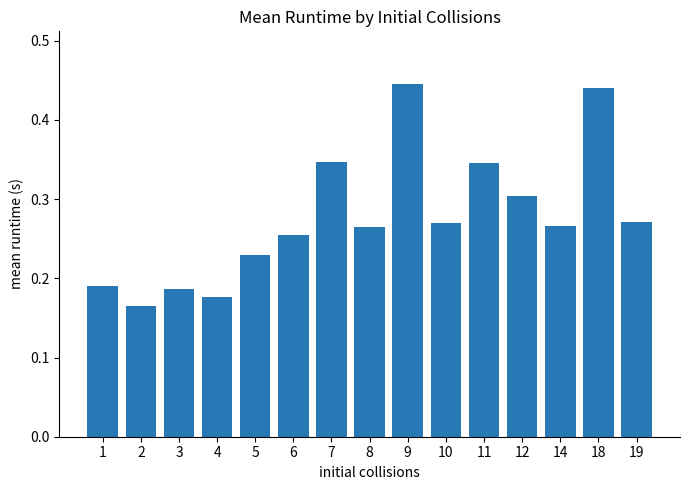

What is the sum of the values at 11 and 6?

0.6